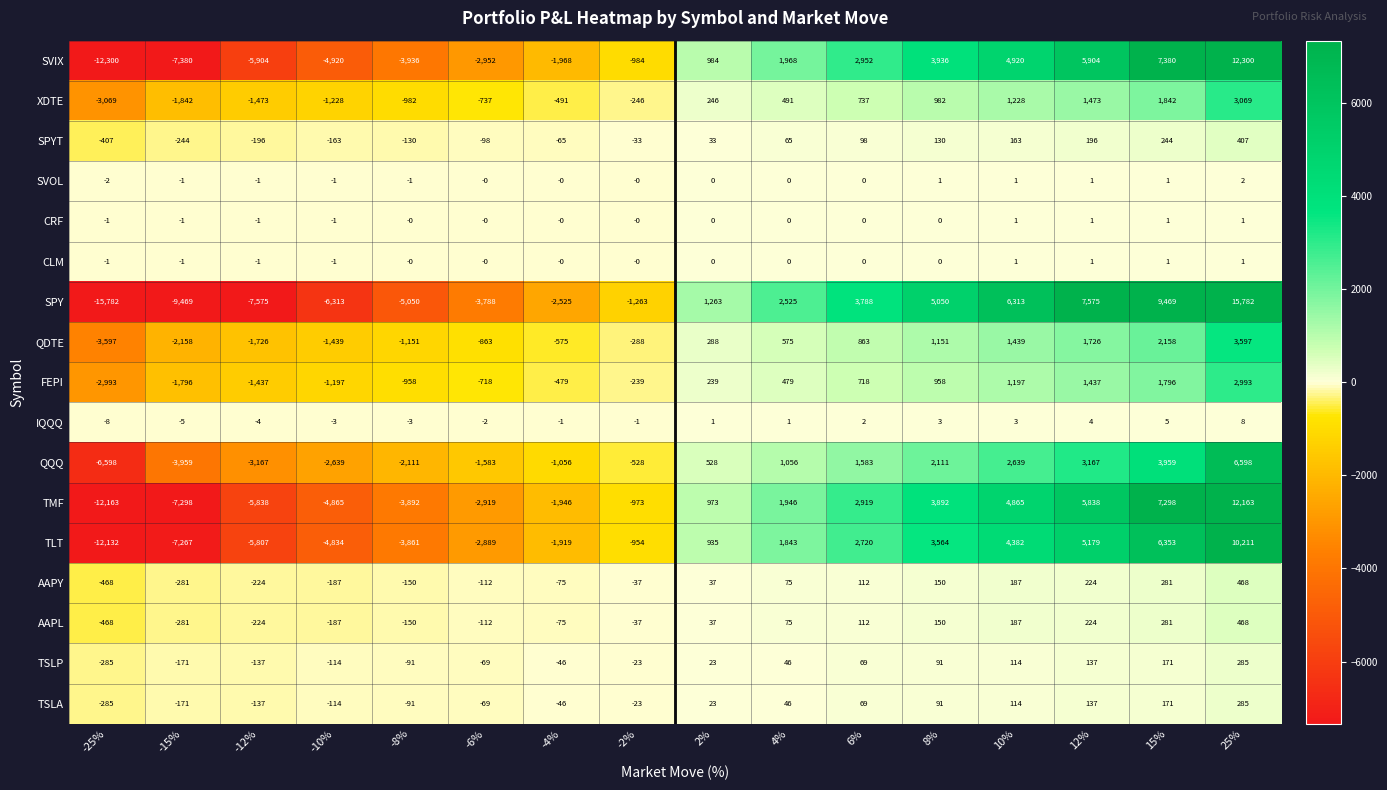

Which category has the lowest value across all series?

-25%